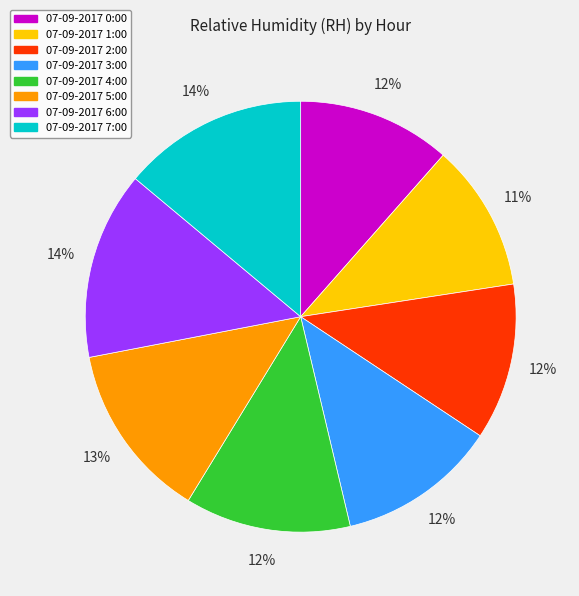

How many slices are in this pie chart?

8